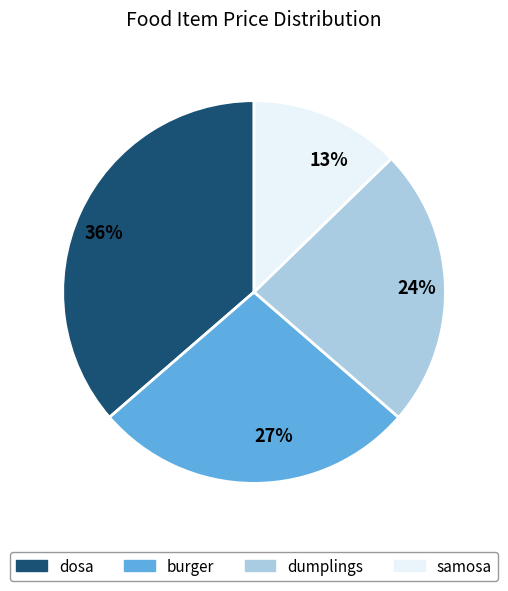

Rank the categories by value from lowest to highest.

13%, 24%, 27%, 36%